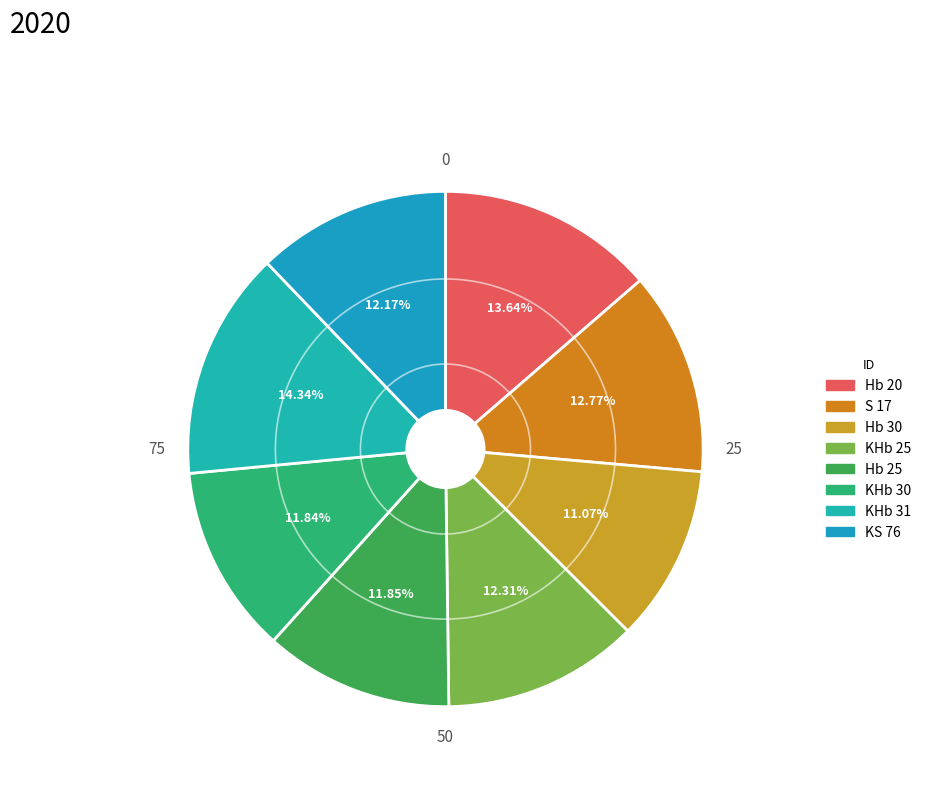

Between KHb 25 and Hb 25, which is larger?

KHb 25